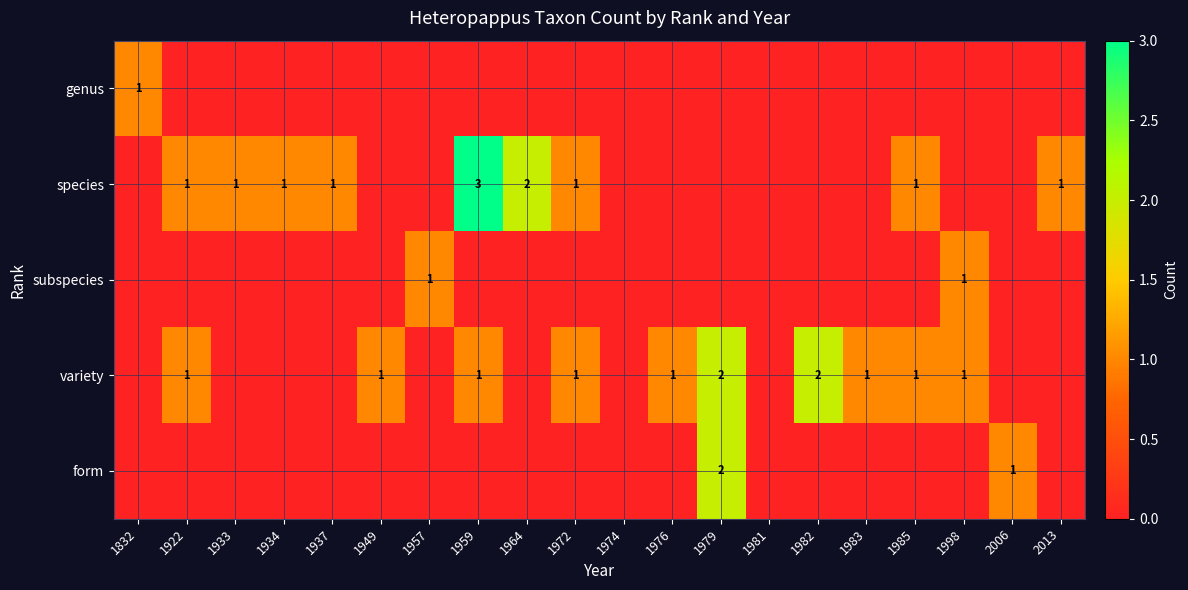

Between 1832 and 1974, which series saw the biggest shift?

genus